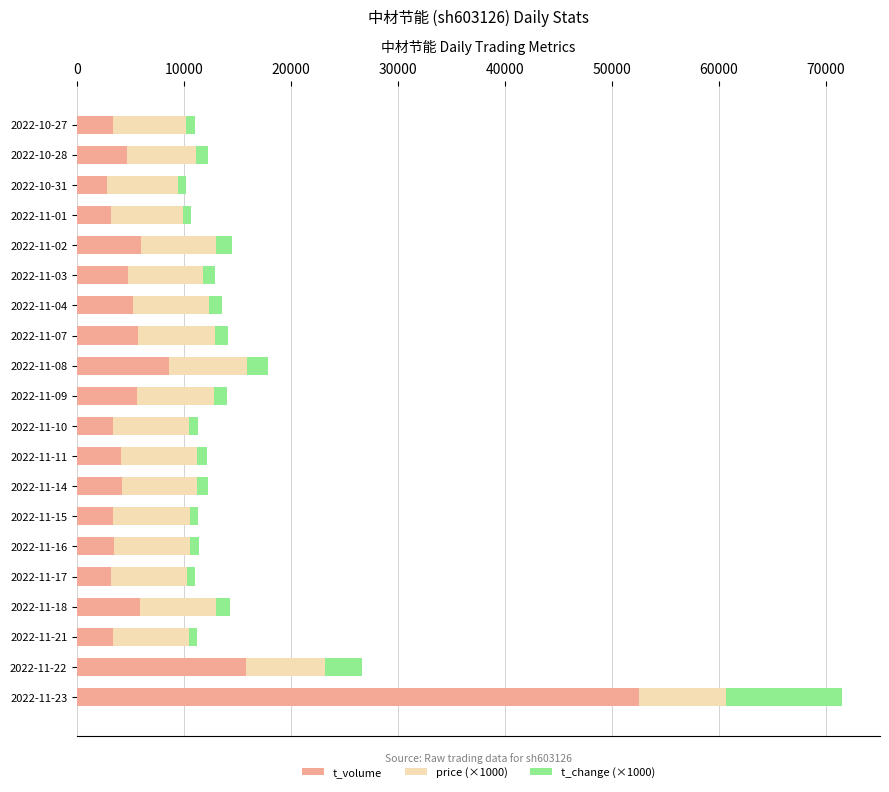

The value of t_volume at 2022-11-21 is 3320. True or false?

True